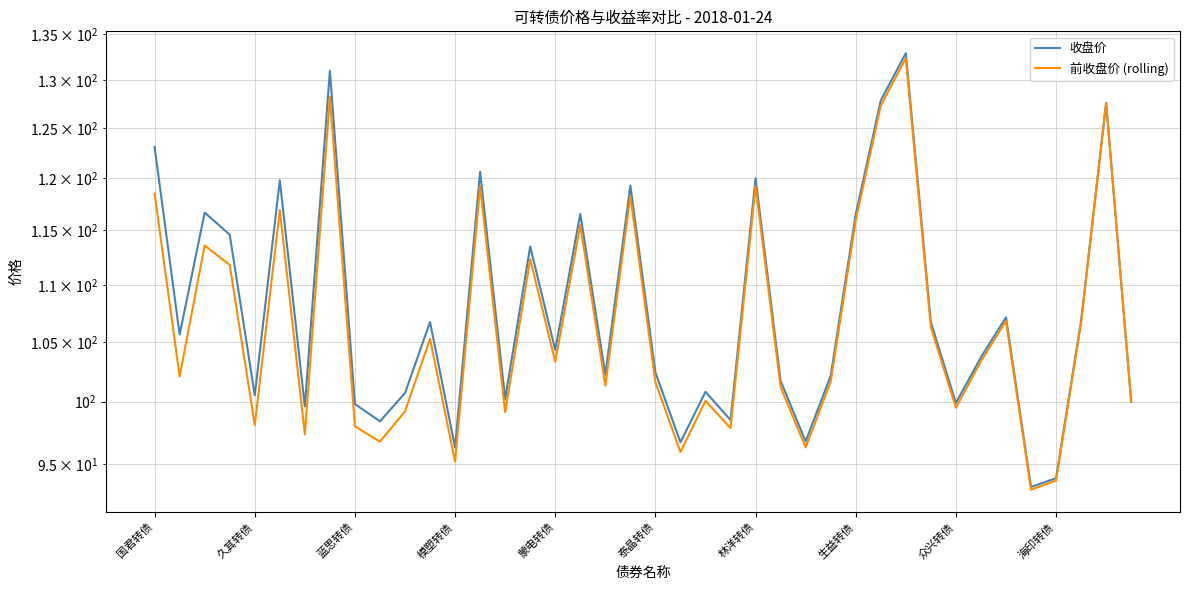

Does the chart display data point markers on the line(s)?

No